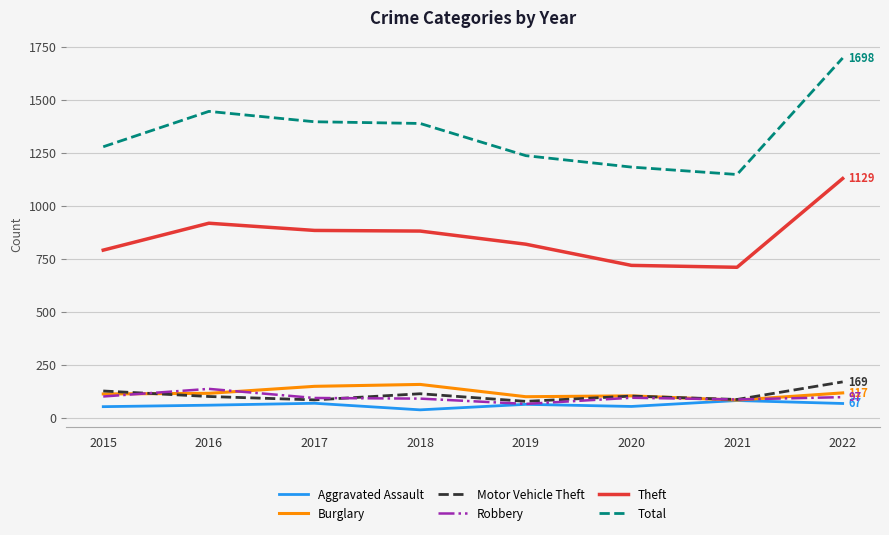

The value of Burglary at 2021 is 83. True or false?

True